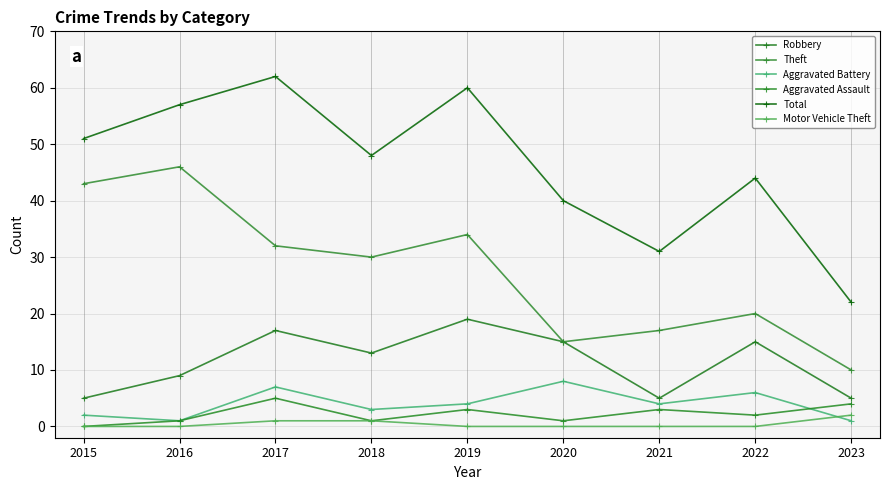

In Robbery, how many points are higher than both neighbors (excluding endpoints)?

3